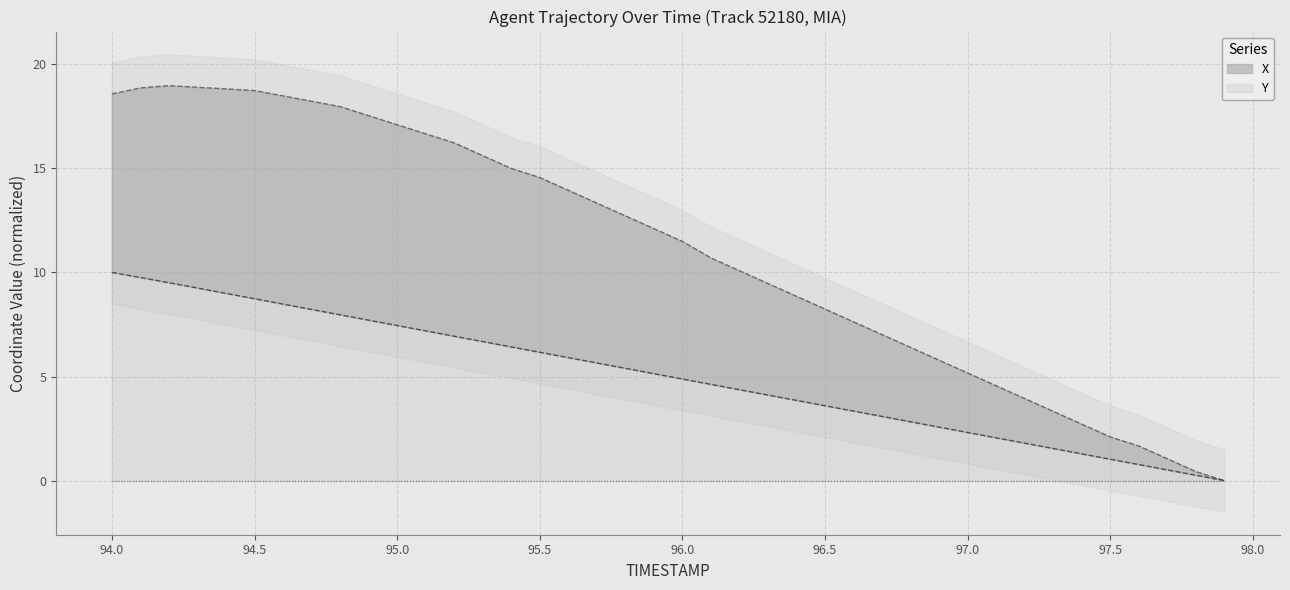

What is the difference between the highest and lowest values at 94.3?

9.6